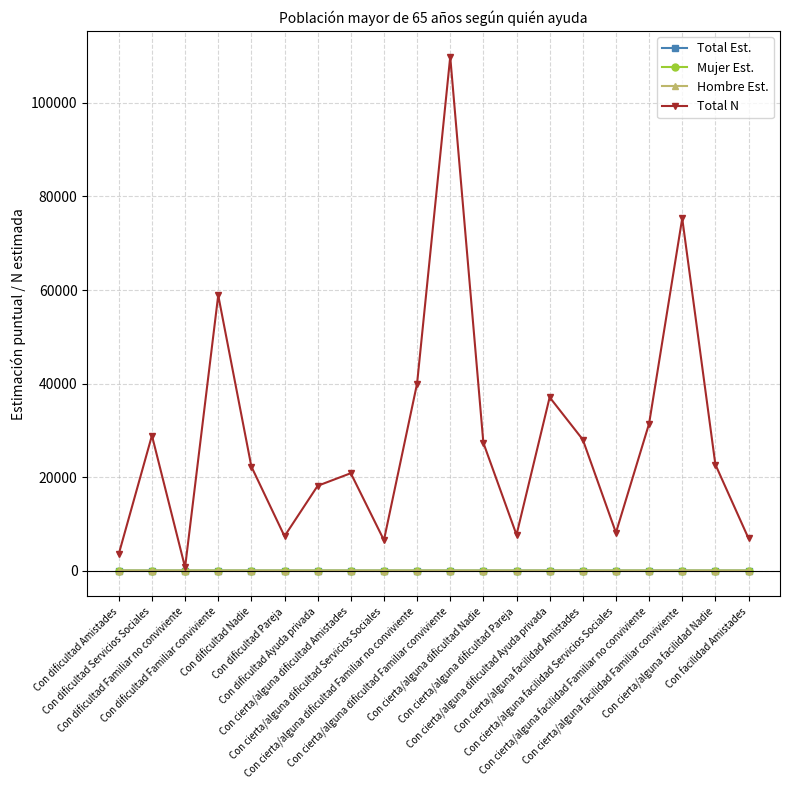

Read the Hombre Est. value at Con dificultad Ayuda privada.

0.4